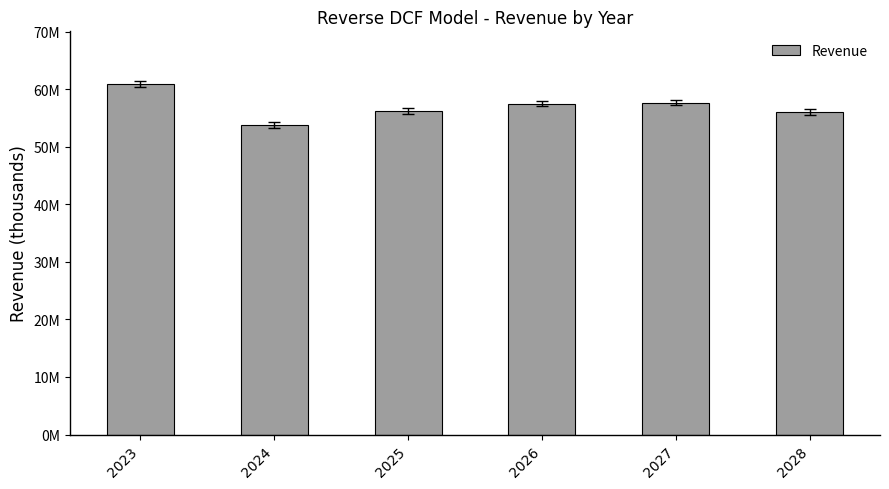

Reading left to right, transcribe all the data shown in this chart.

2023=60922000.0	2024=53814790.0	2025=56223235.5	2026=57516388.7	2027=57694303.4	2028=56081034.4